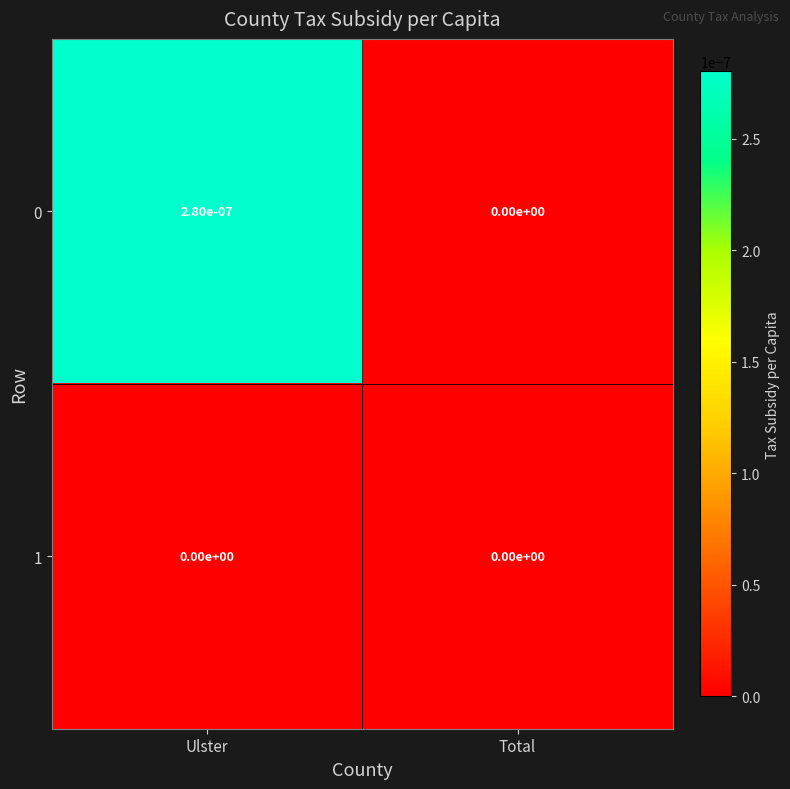

True or false: 0 has a value of 0.0 at Ulster.

True